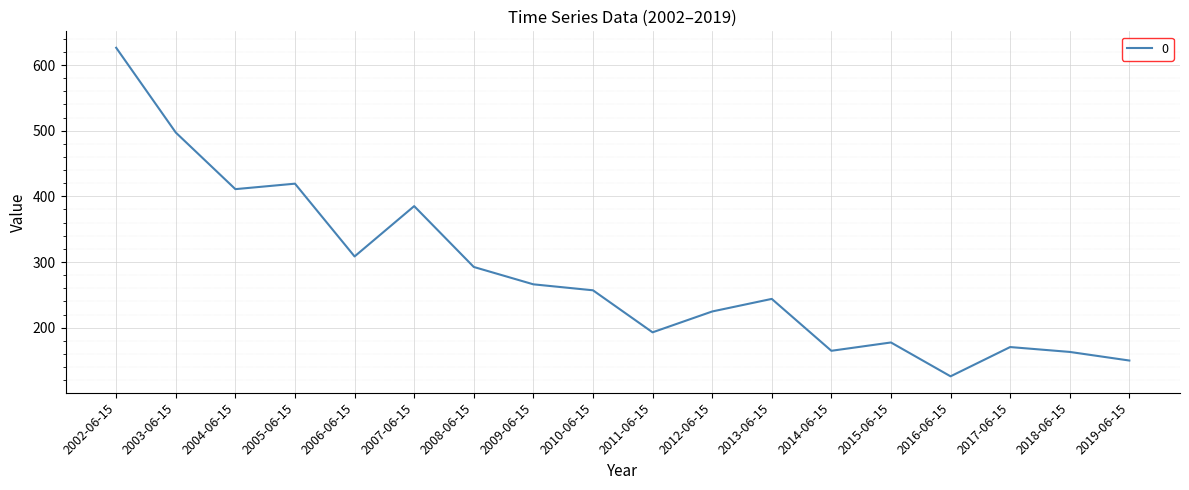

The value at 2011-06-15 is 192.9. True or false?

True